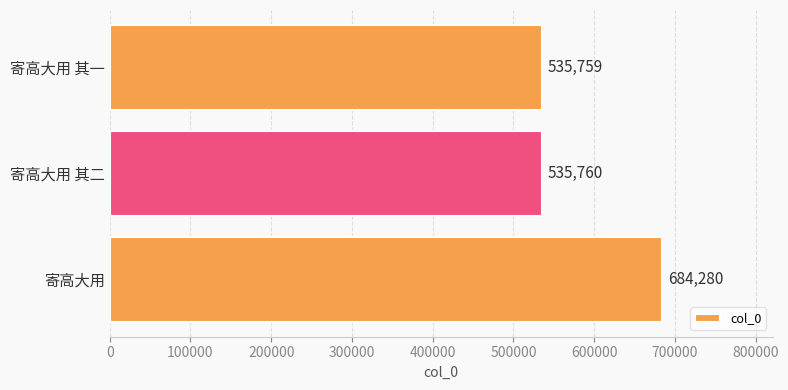

How many values are below 535760?

1